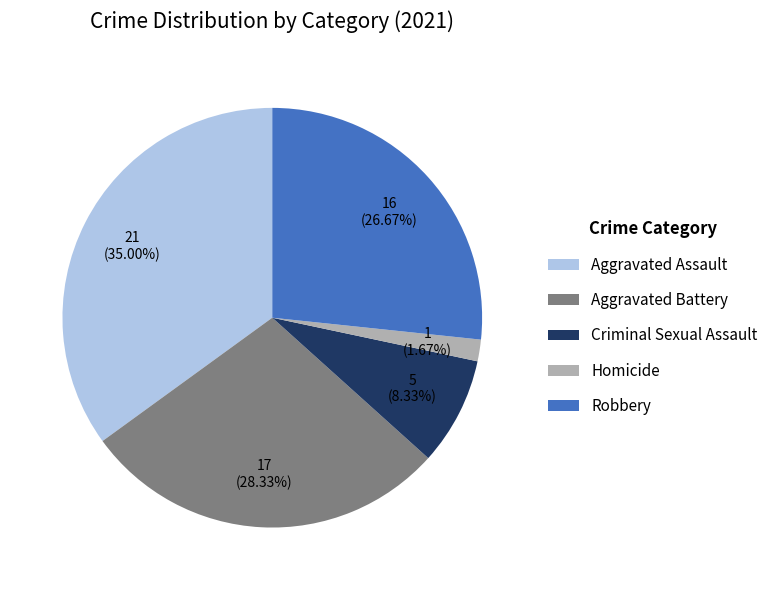

Approximately how many times larger is the value at Robbery compared to Aggravated Battery?

0.9